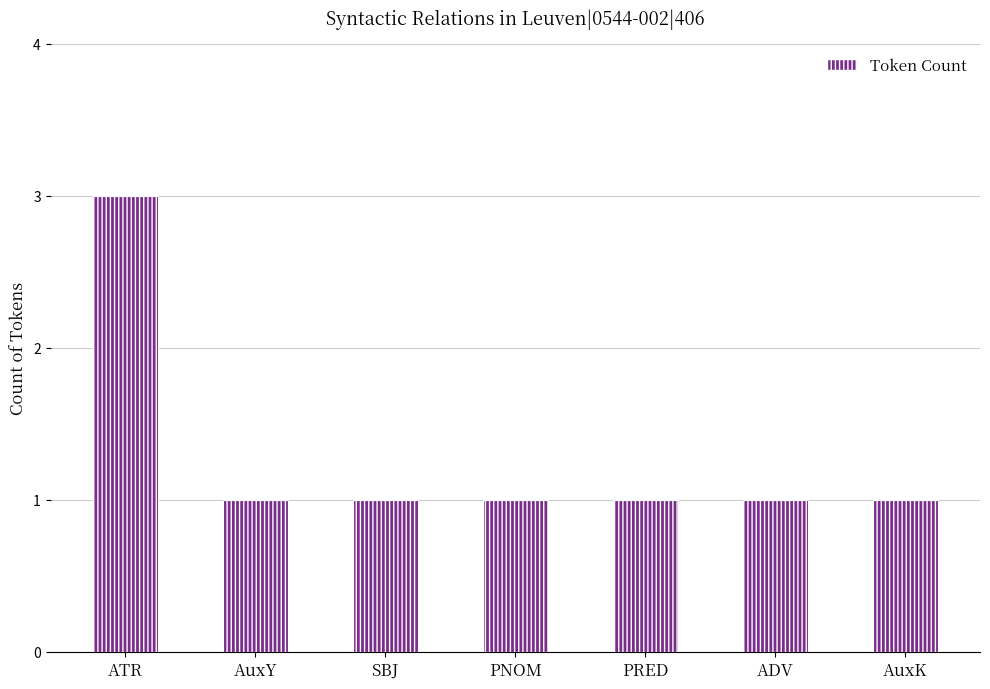

What is the difference between the maximum and second lowest values?

2